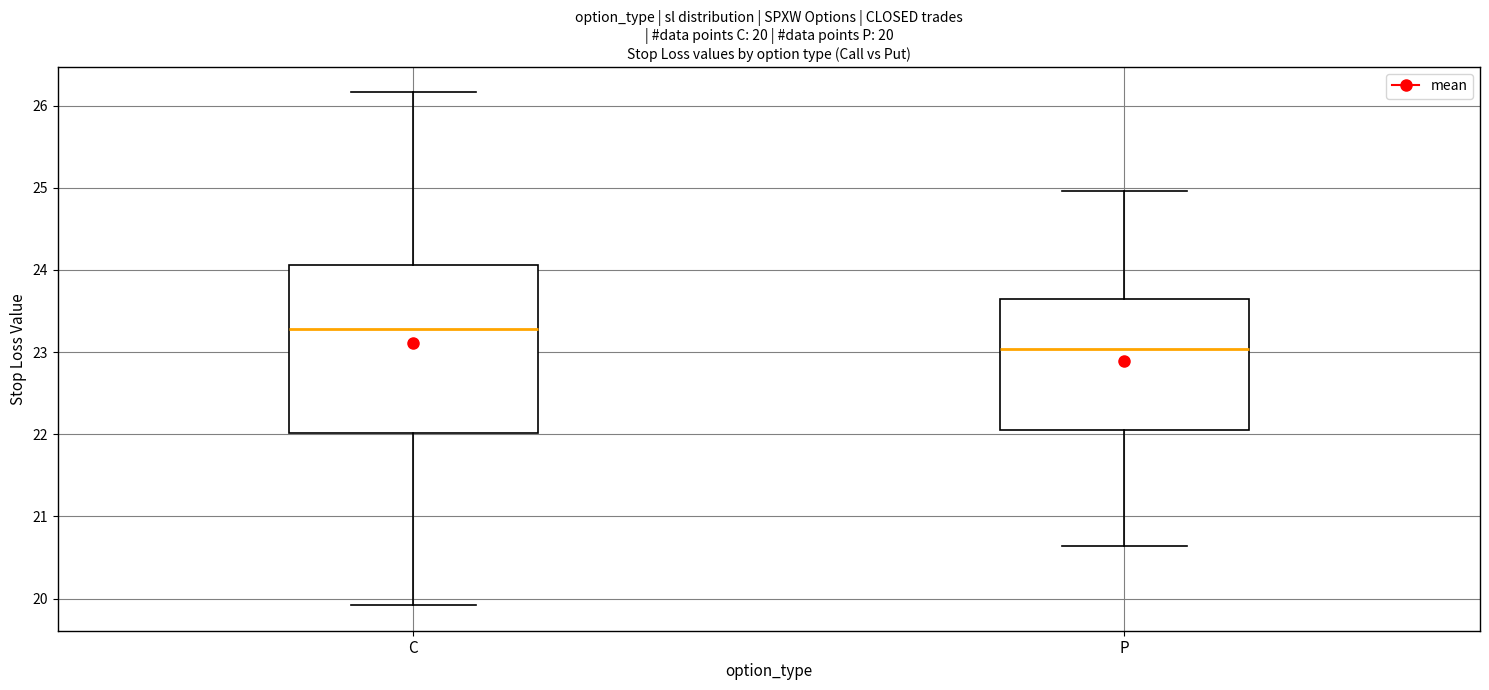

Comparing the boxes themselves (not the whiskers), which one is the tallest?

C